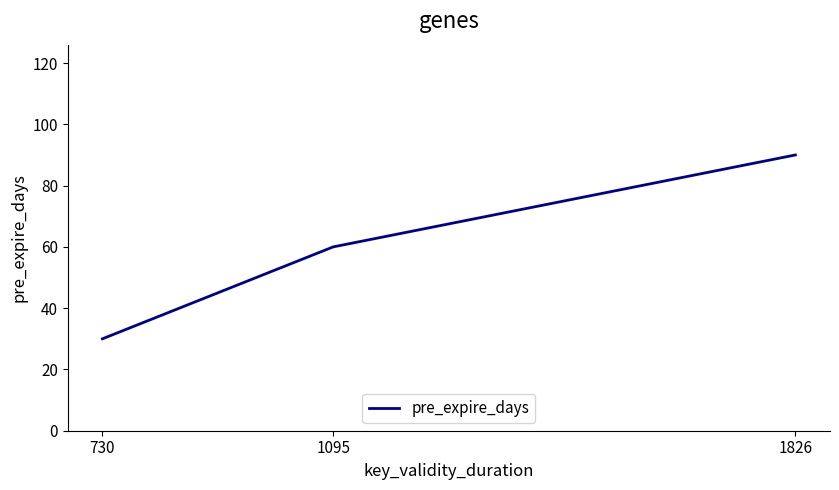

What is the approximate value at 1095, to the nearest 5?

60